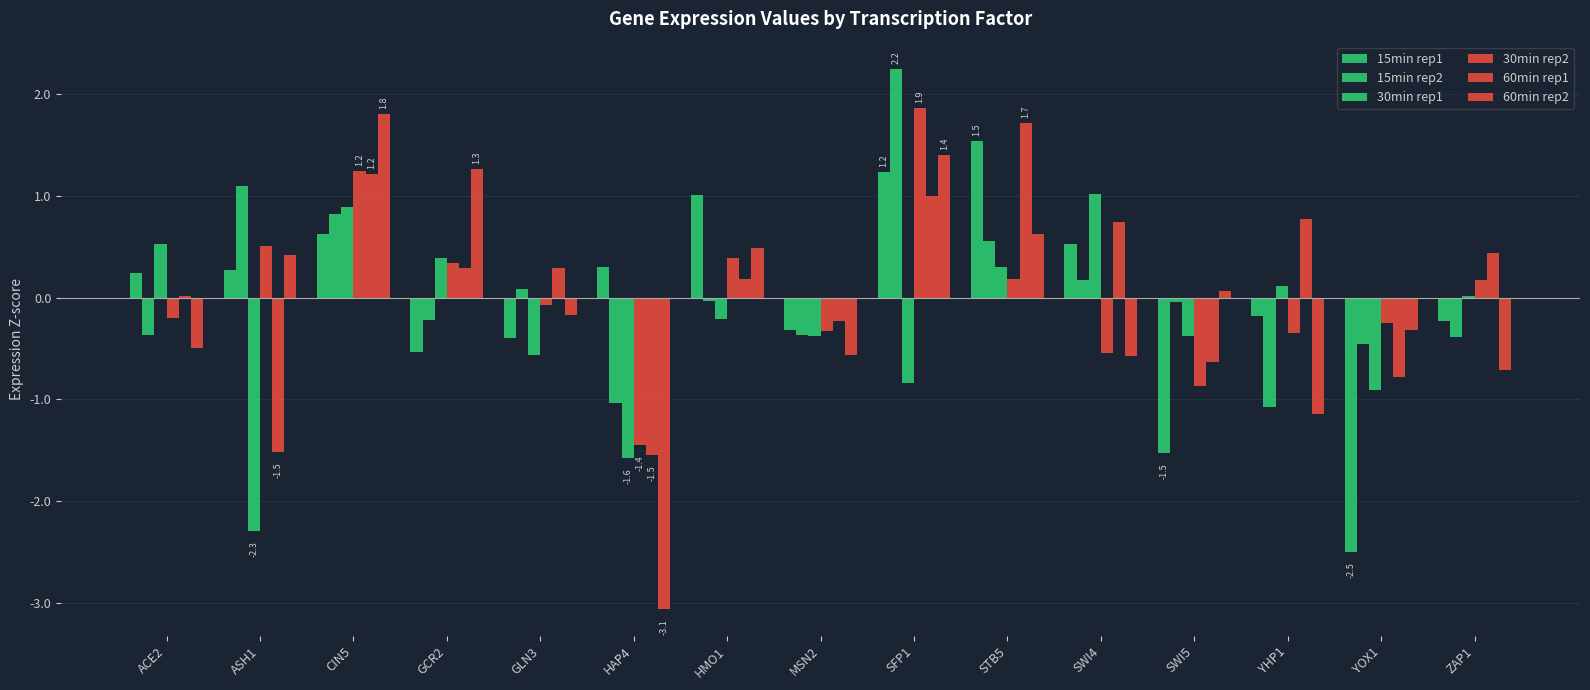

Where does the 15min rep2 series first go above 0?

ASH1